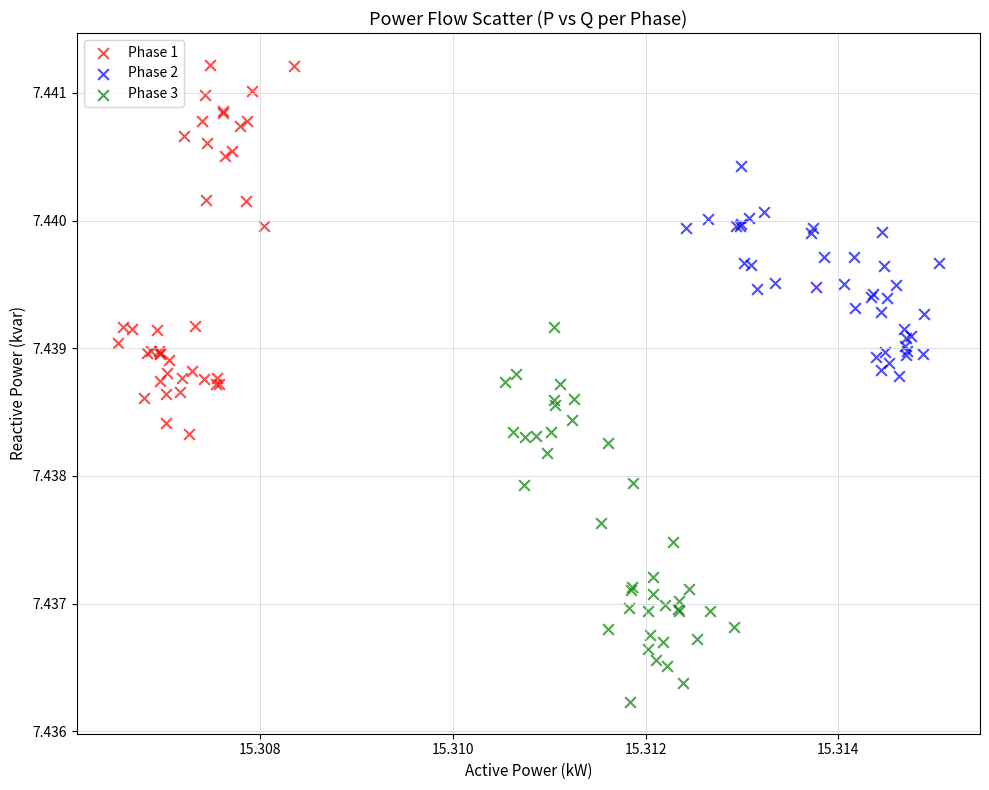

Which series reaches the maximum Y coordinate?

Phase 1